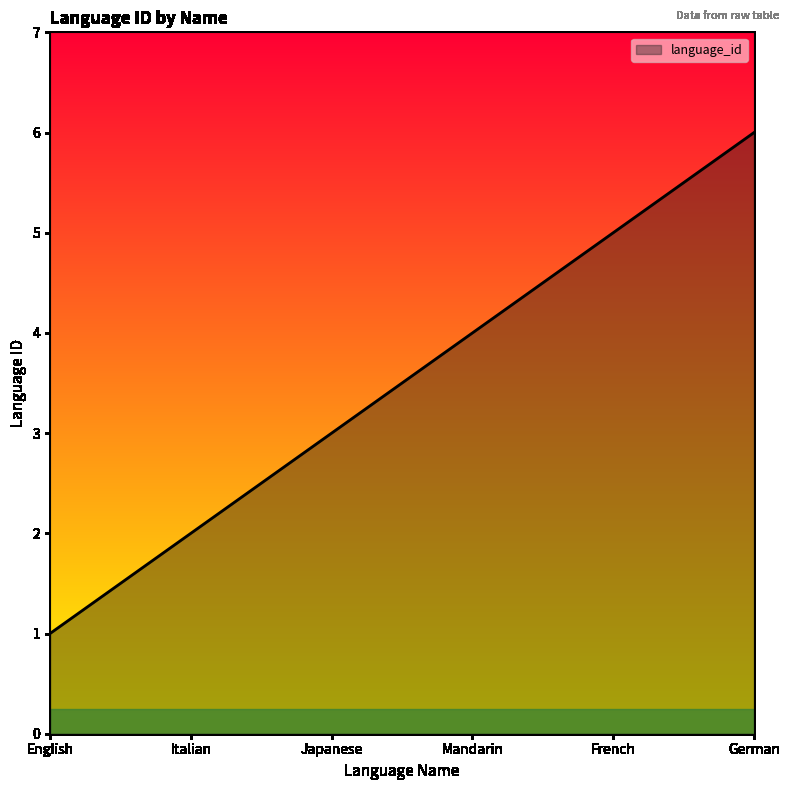

True or false: there are more than 0 points higher than both neighbors.

False